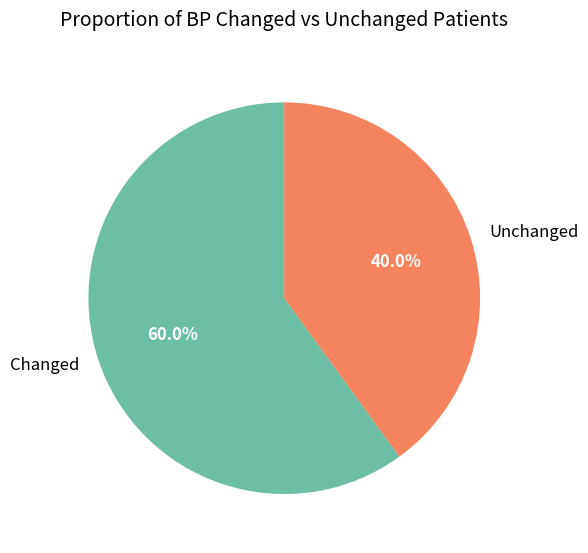

What portion of the pie excludes Changed?

40.0%